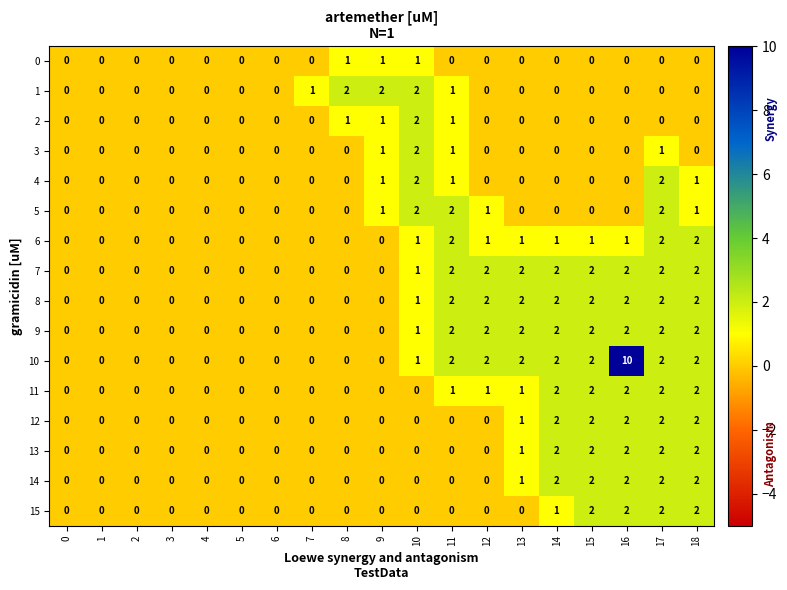

What is the sum of all 1 values?

8